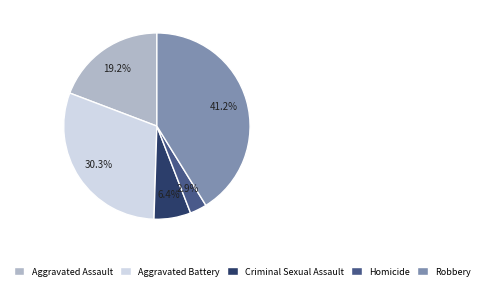

How many slices are in this pie chart?

5